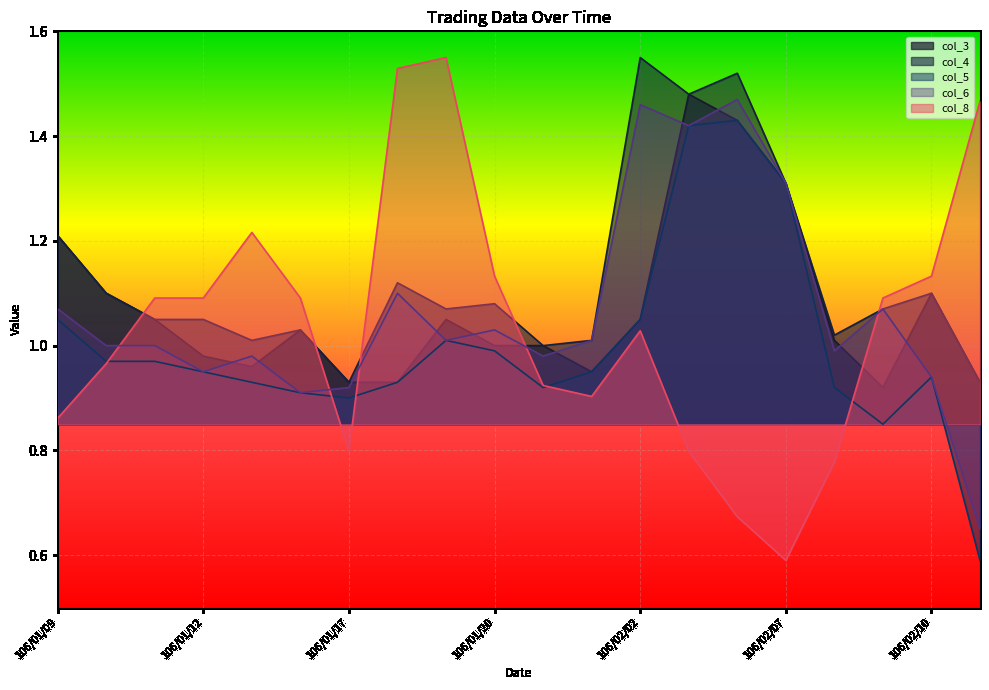

At which label does col_4 reach its minimum?

106/01/17